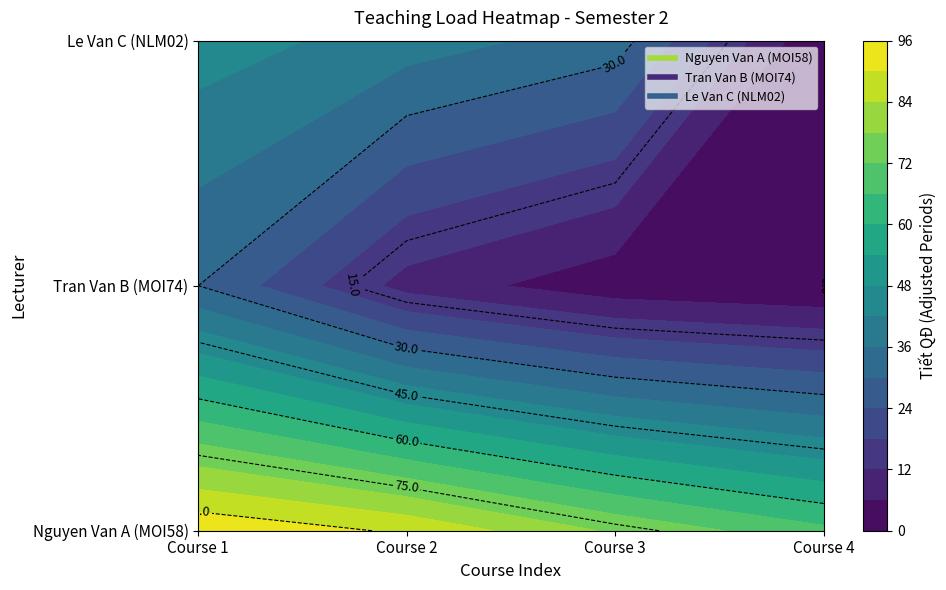

Rank the series by their average value, from lowest to highest.

Tran Van B (MOI74), Le Van C (NLM02), Nguyen Van A (MOI58)